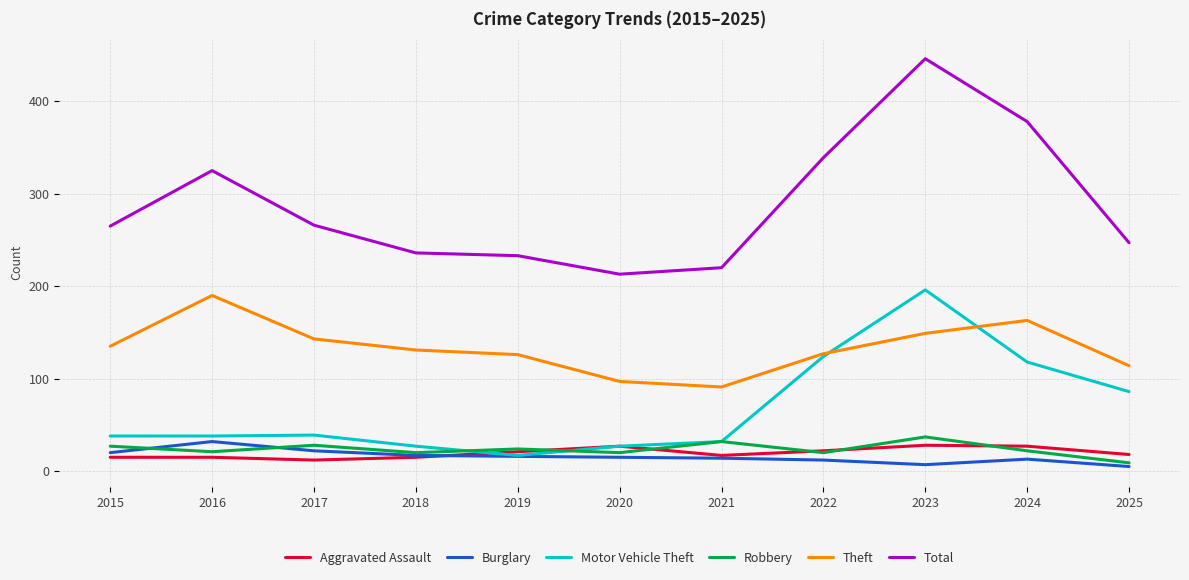

What is the greatest value displayed?

446